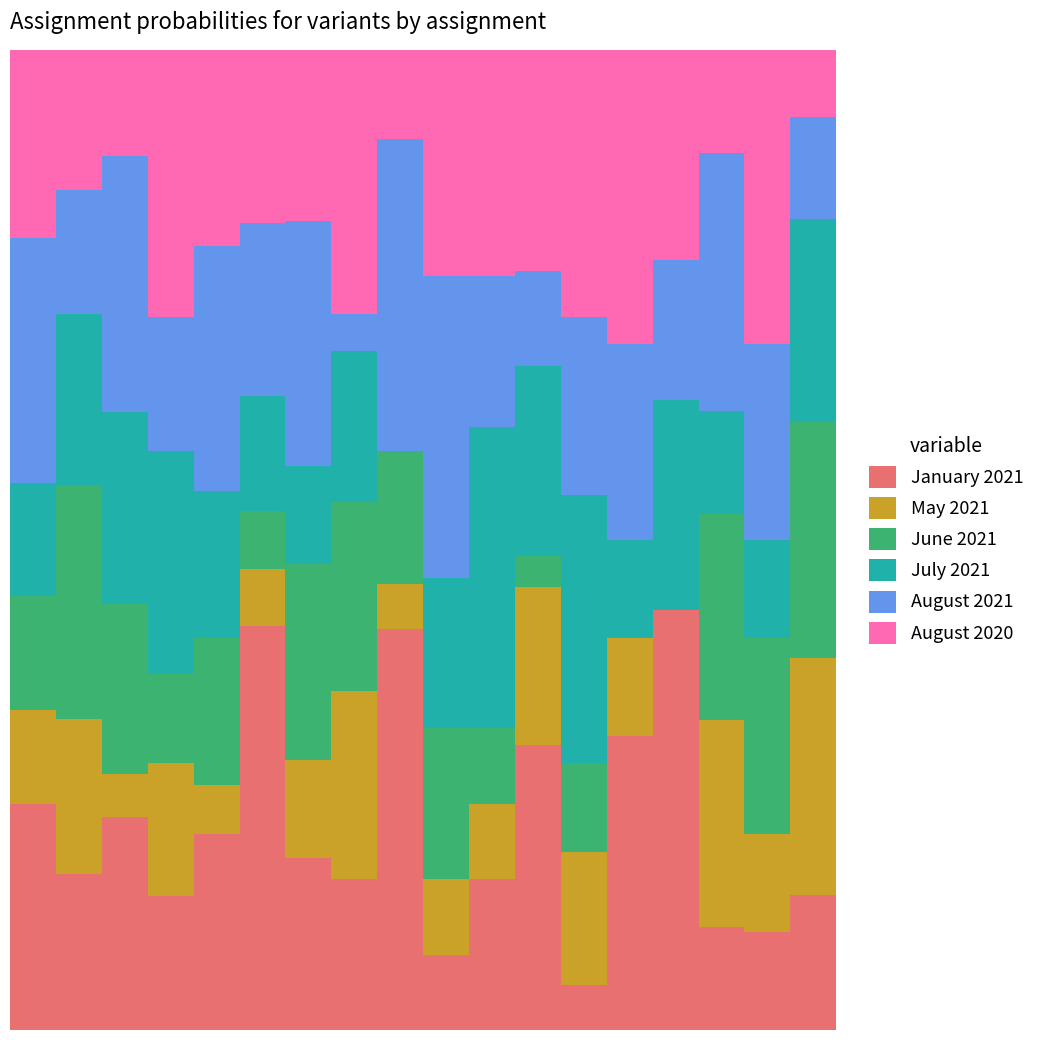

Are the bars grouped side by side (vs. stacked)?

No